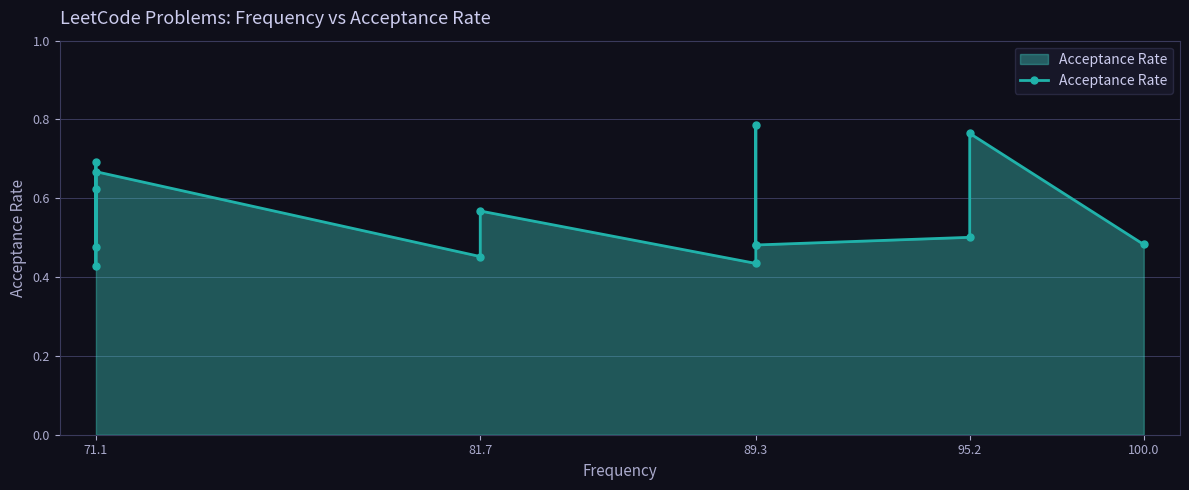

How many series are shown in this chart?

1